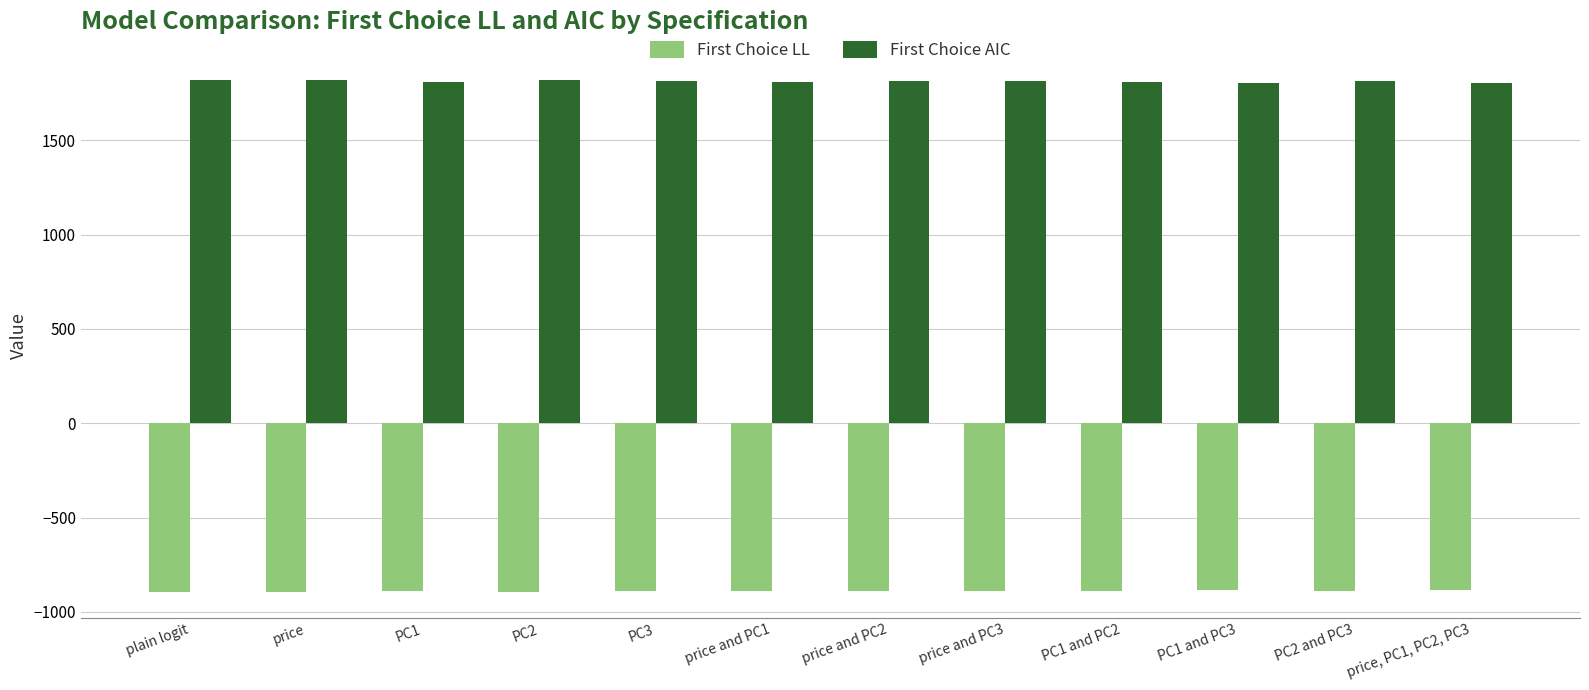

Which series has the largest total across all categories?

First Choice AIC